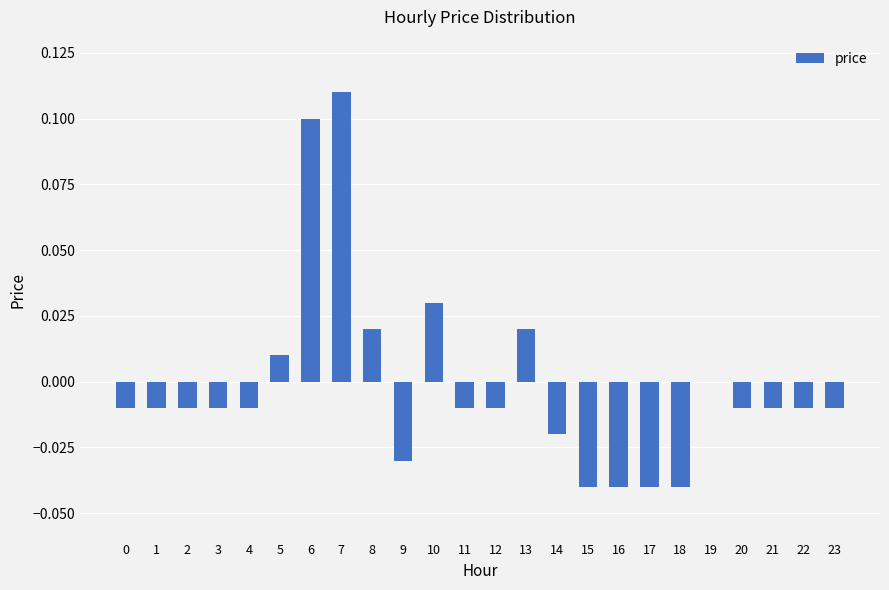

Is it true that the value at 14 is -0.0?

True